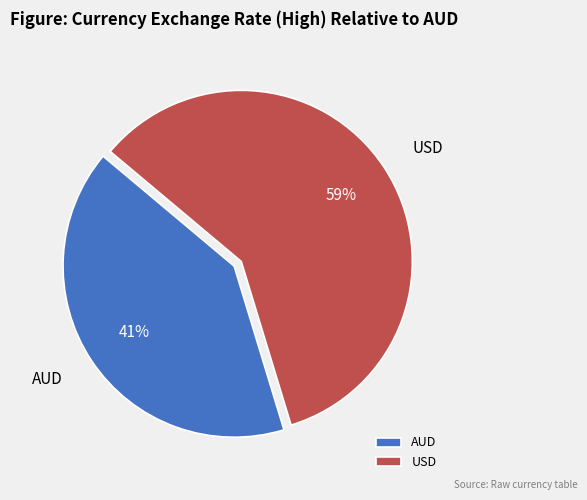

Does any single category account for the majority?

Yes